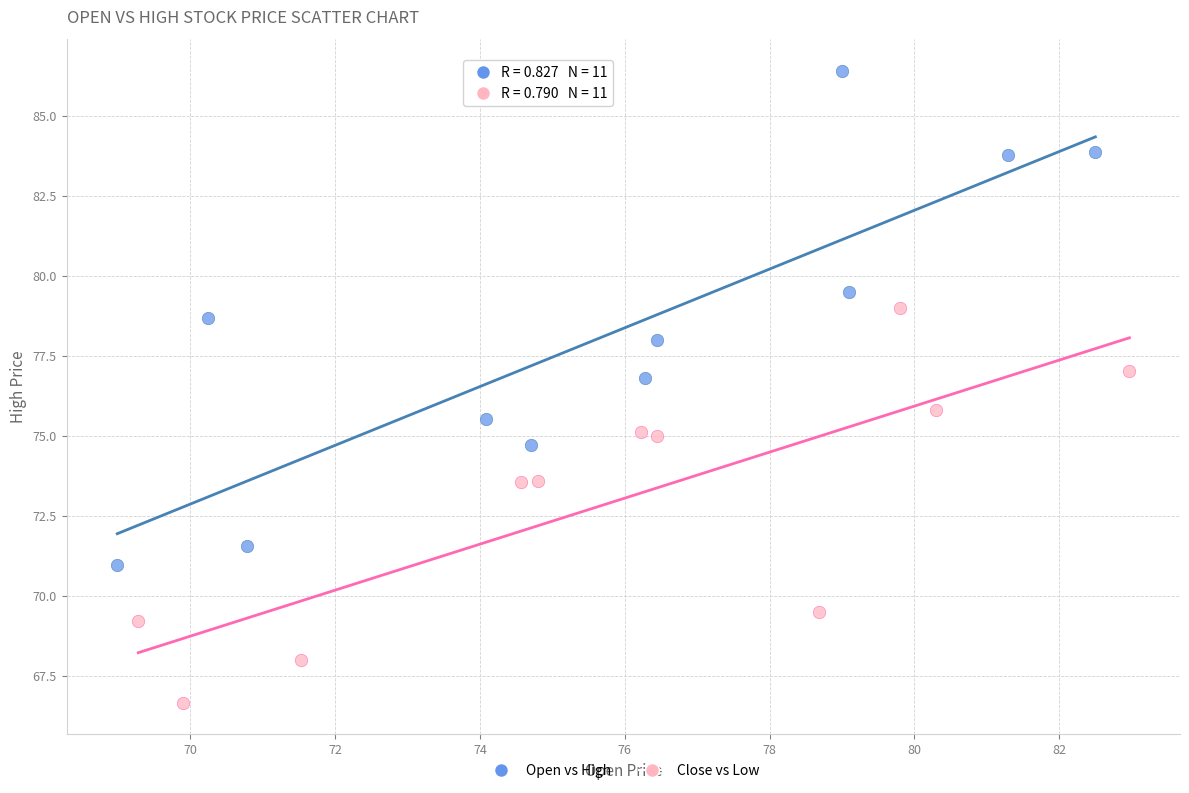

Which series has the largest Y range (max minus min)?

Open vs High